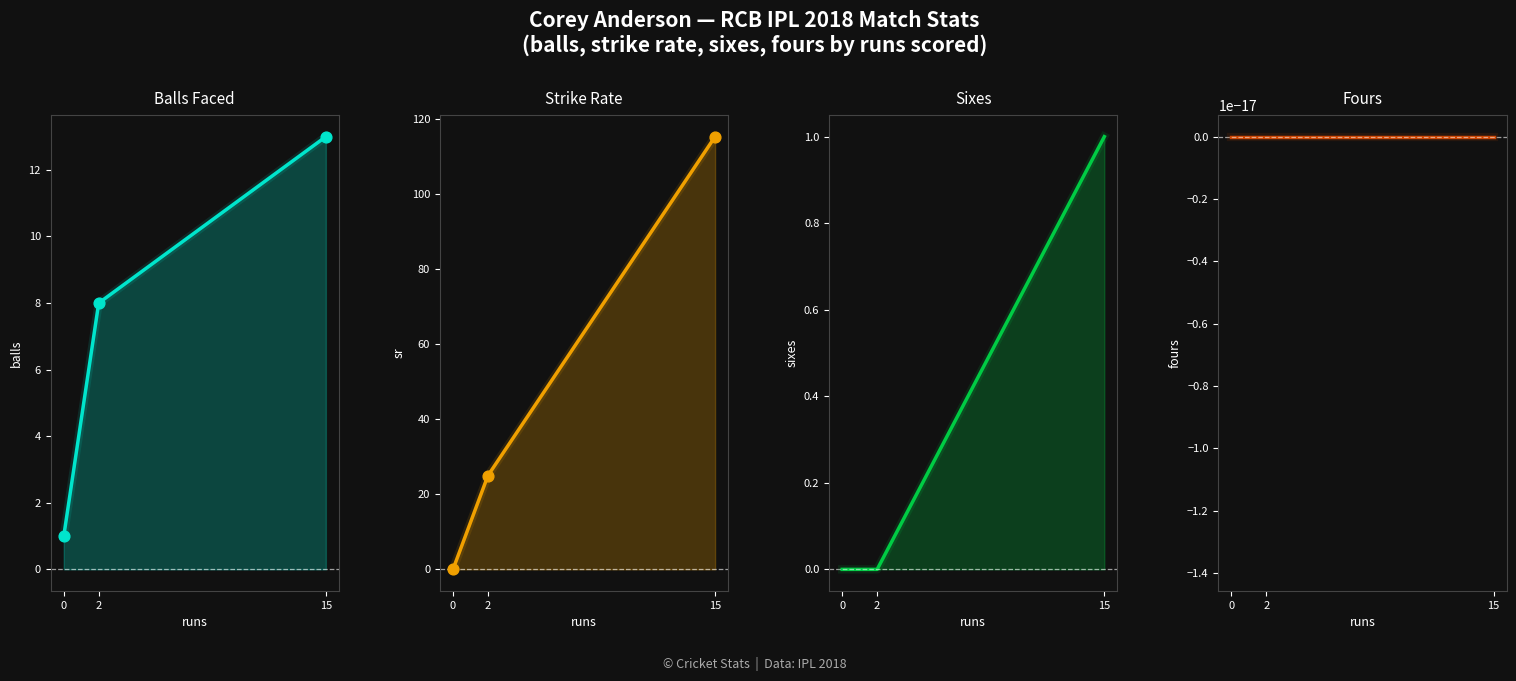

Which series contains the lowest Y value?

sr